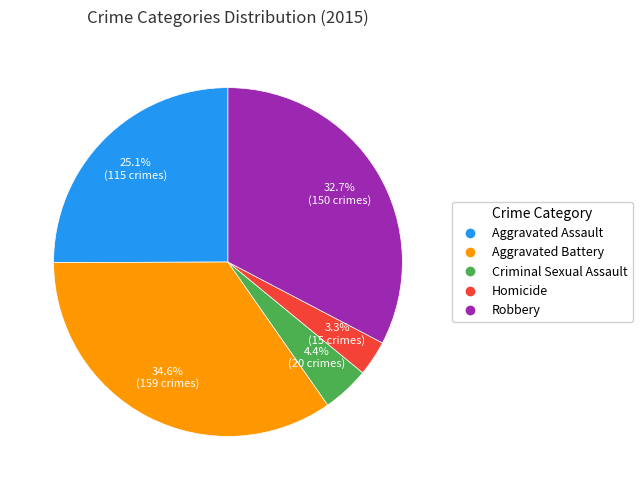

What is the ratio of the value at Aggravated Assault to the value at Aggravated Battery?

0.7